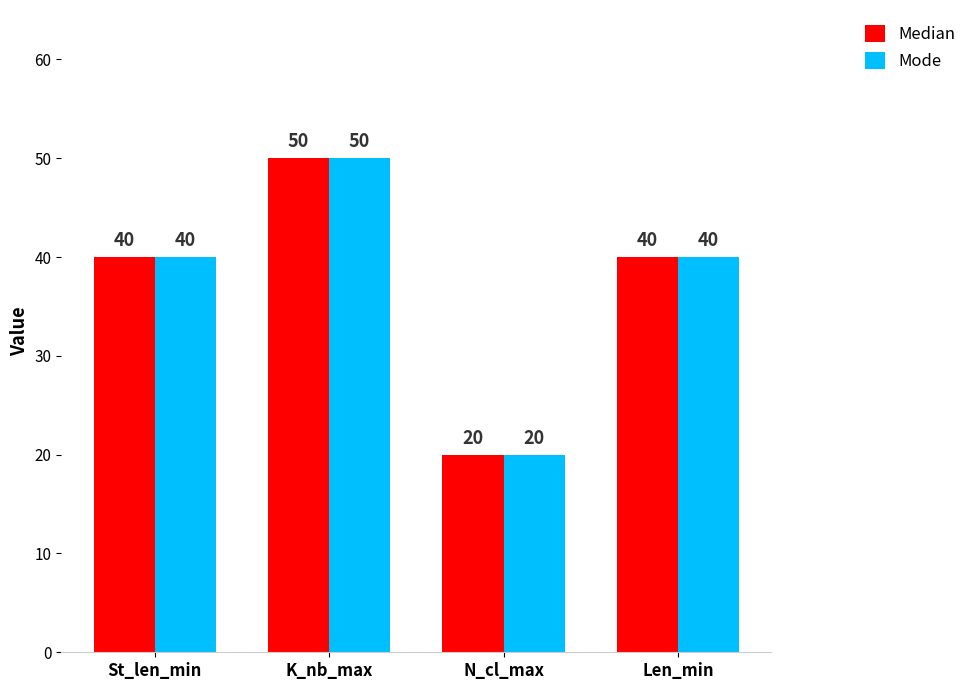

What is the maximum value shown in the chart?

50